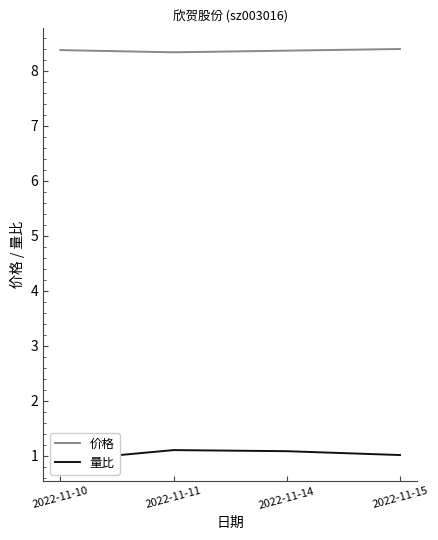

Is this an area chart (filled region under the line)?

No